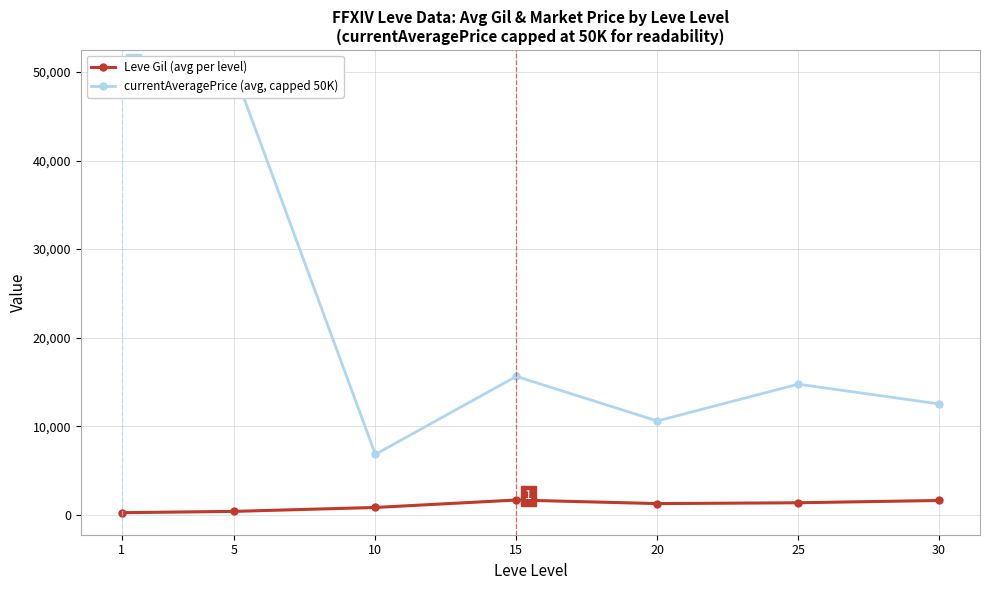

What is the value of the currentAveragePrice (avg, capped 50K) point at the 2nd from the left?

50000